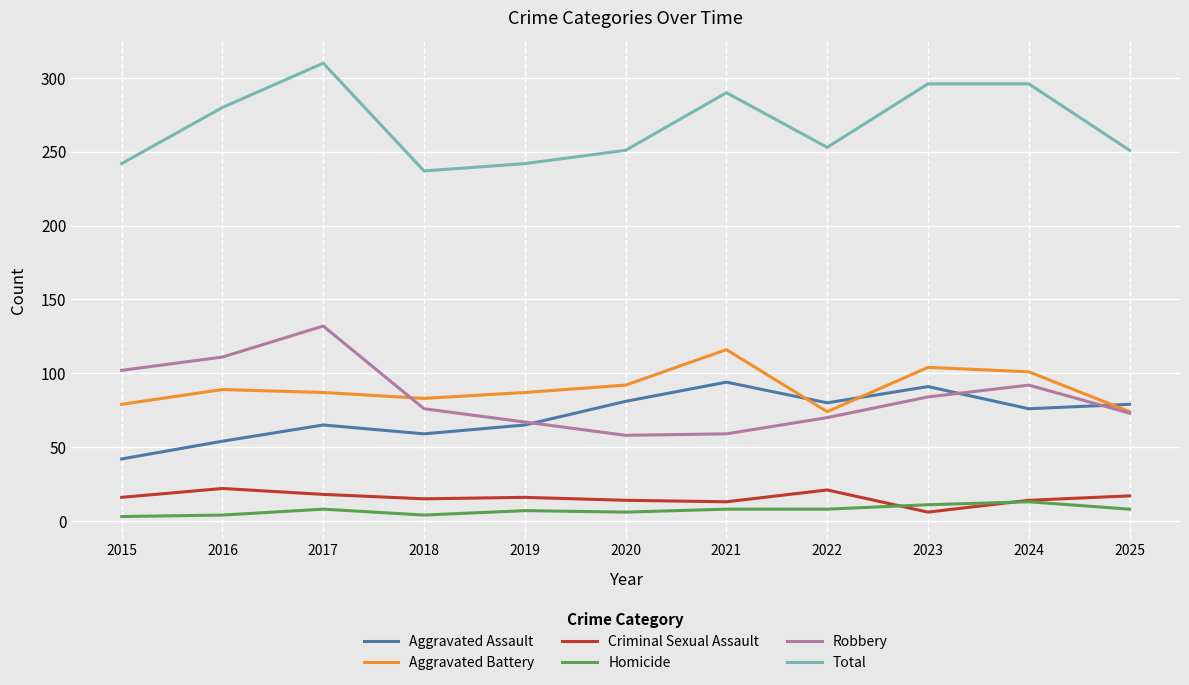

What is the maximum value for Total?

310